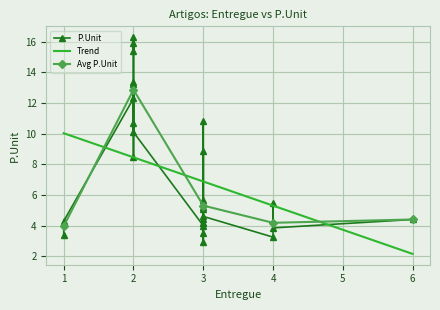

What is the value of the 10th point from the left?

3.4